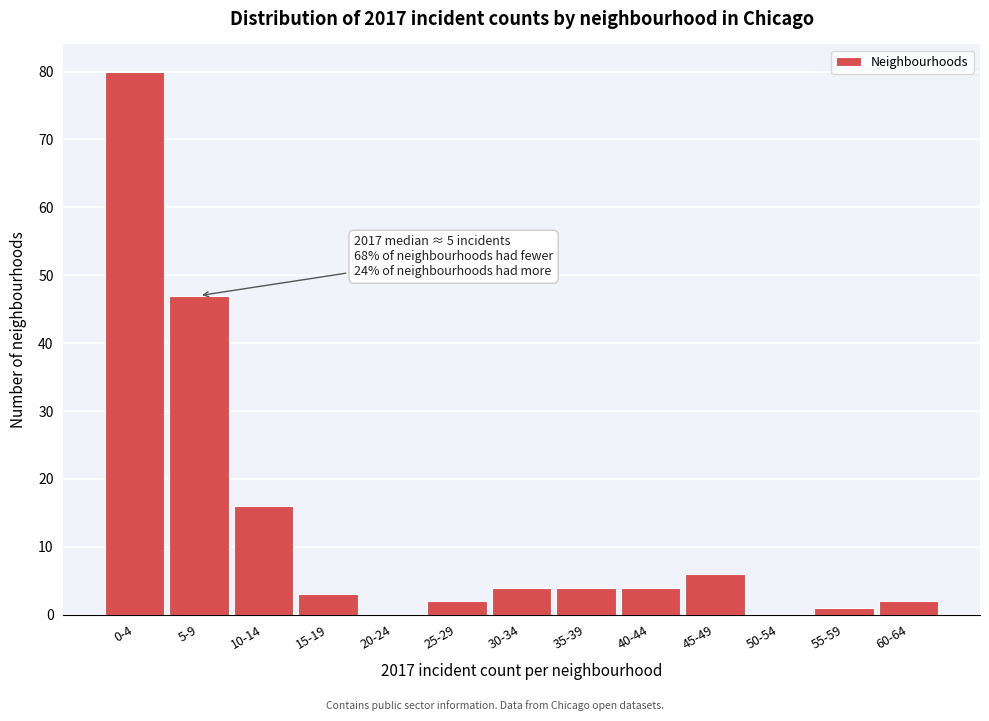

Reading left to right, list all the values displayed in this chart.

0-4=80	5-9=47	10-14=16	15-19=3	20-24=0	25-29=2	30-34=4	35-39=4	40-44=4	45-49=6	50-54=0	55-59=1	60-64=2